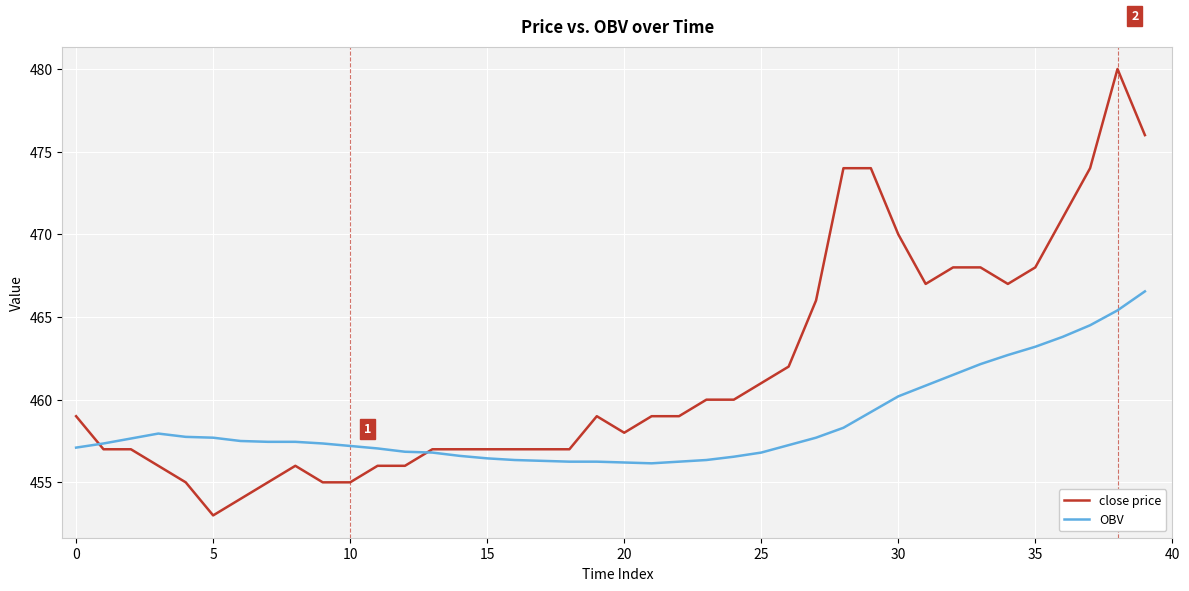

Which series has the largest total across all categories?

close price